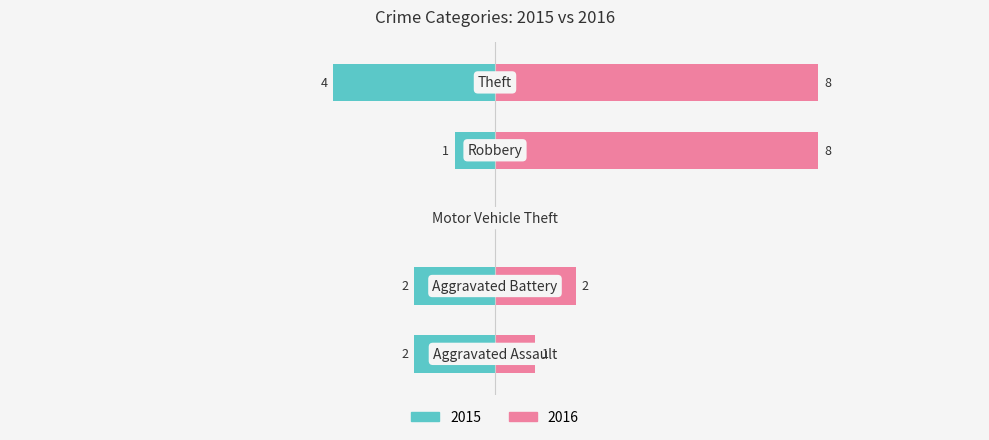

Reading right to left, what are all the values shown in this chart?

2015: -4	-1	0	-2	-2
2016: 8	8	0	2	1